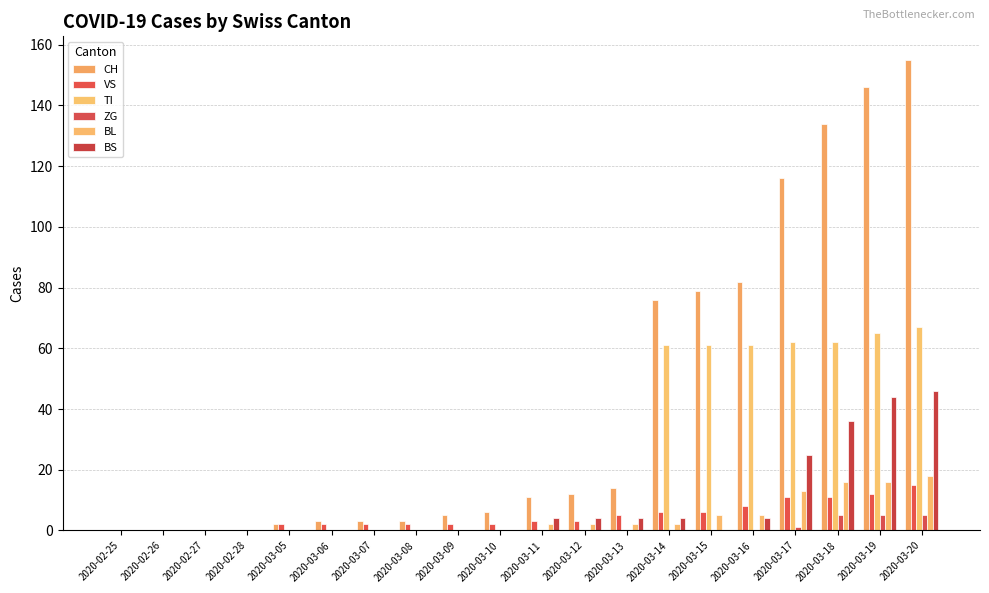

Count the number of data series in this chart.

6